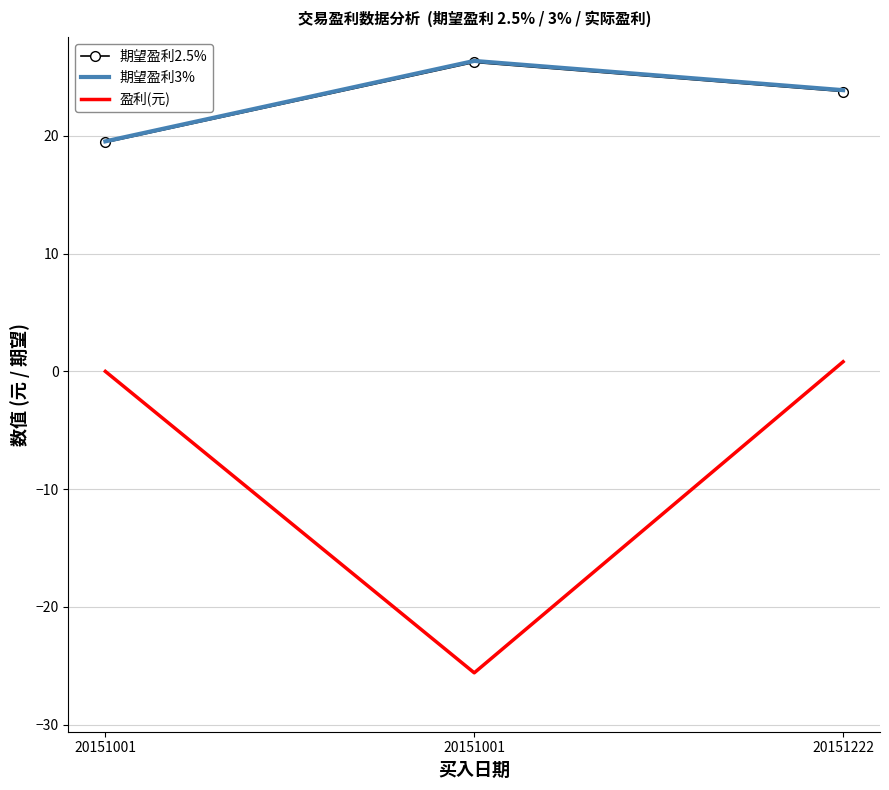

The 盈利(元) series shows 14.4 at 20151001. True or false?

False